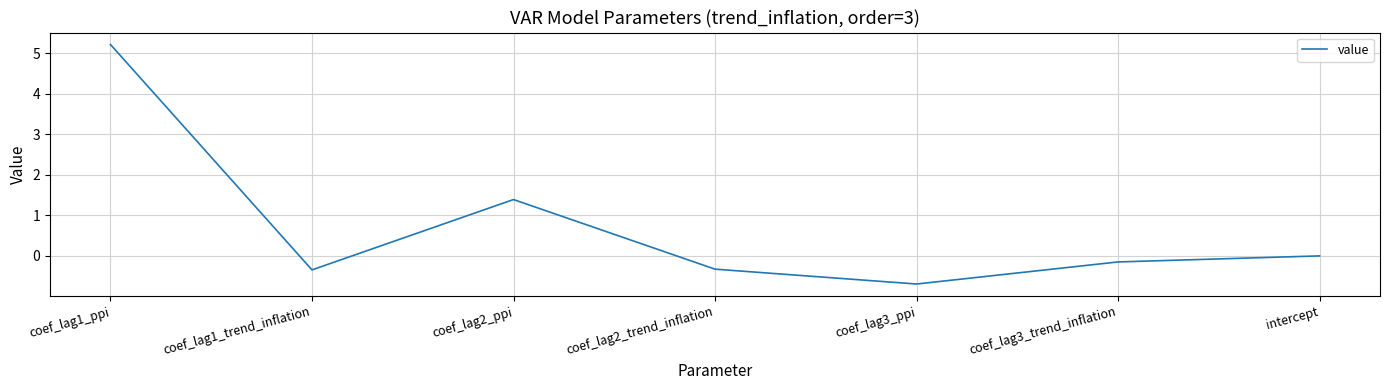

At which label is the value closest to 2?

coef_lag2_ppi